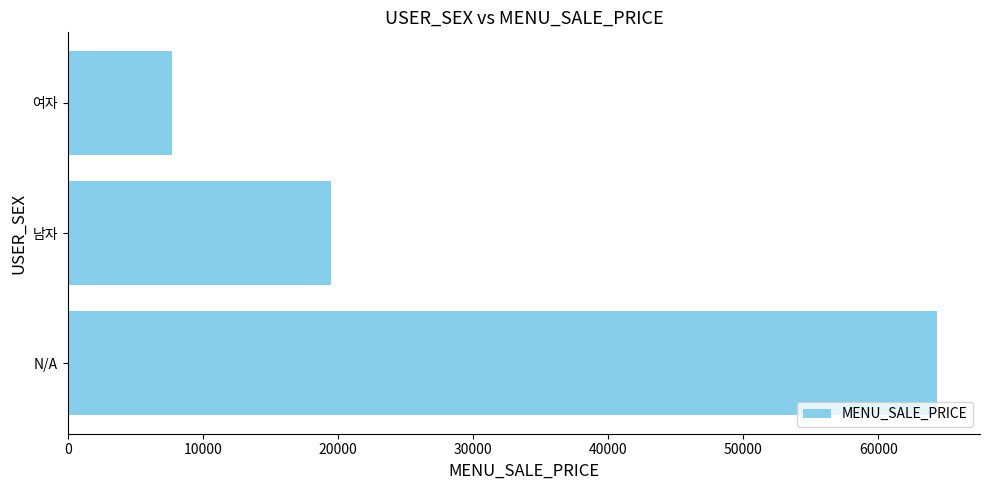

True or false: the data shows 5213 at 여자.

False